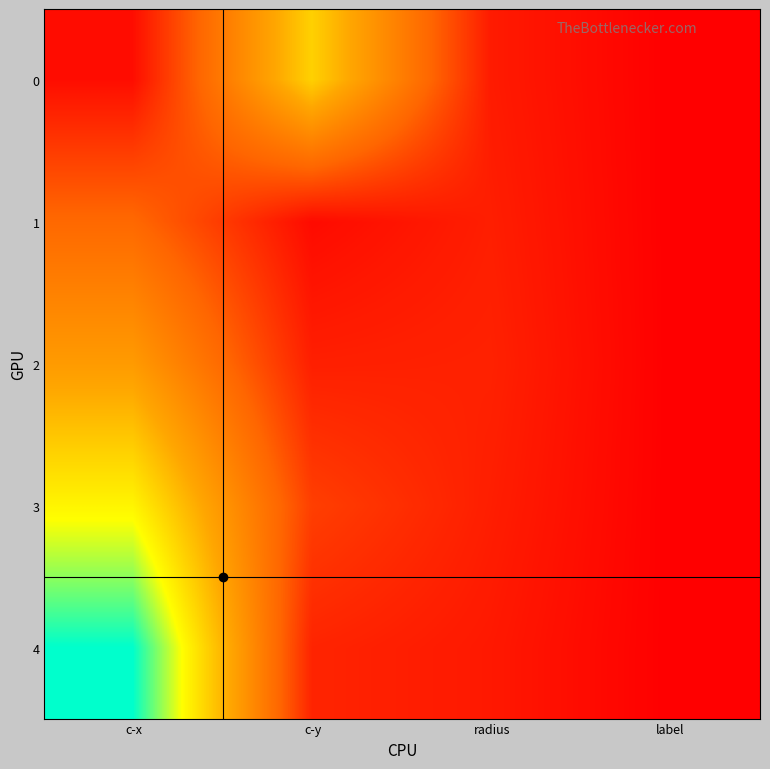

Reading right to left, transcribe all the data shown in this chart.

0: label=1.0	radius=19.2	c-y=169.4	c-x=10.0
1: label=1.0	radius=21.5	c-y=8.6	c-x=71.7
2: label=1.0	radius=23.7	c-y=21.9	c-x=125.0
3: label=1.0	radius=21.2	c-y=43.1	c-x=196.9
4: label=1.0	radius=17.6	c-y=25.3	c-x=272.2